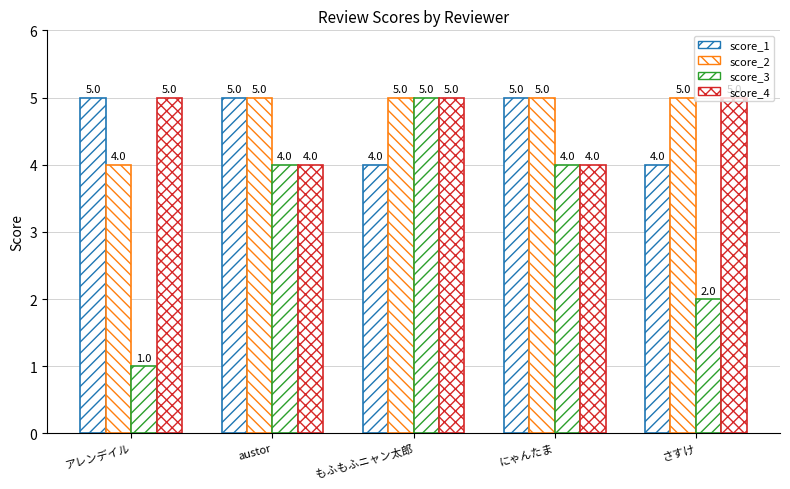

At which category is the sum across all series the highest?

もふもふニャン太郎